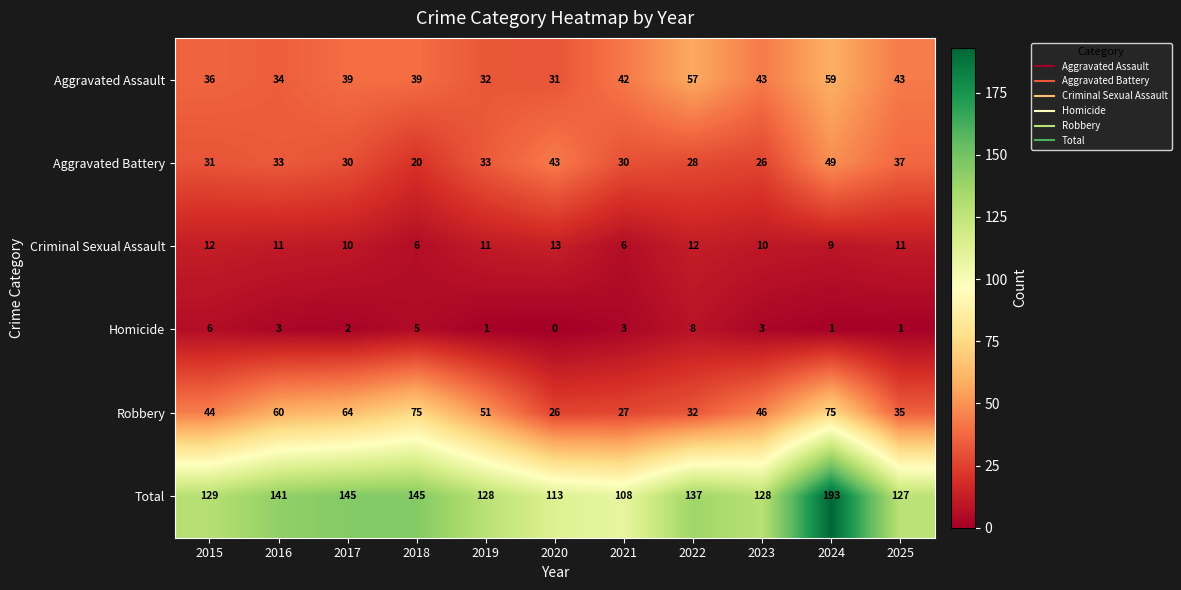

What is the difference between the second highest and minimum values in the Total series?

37